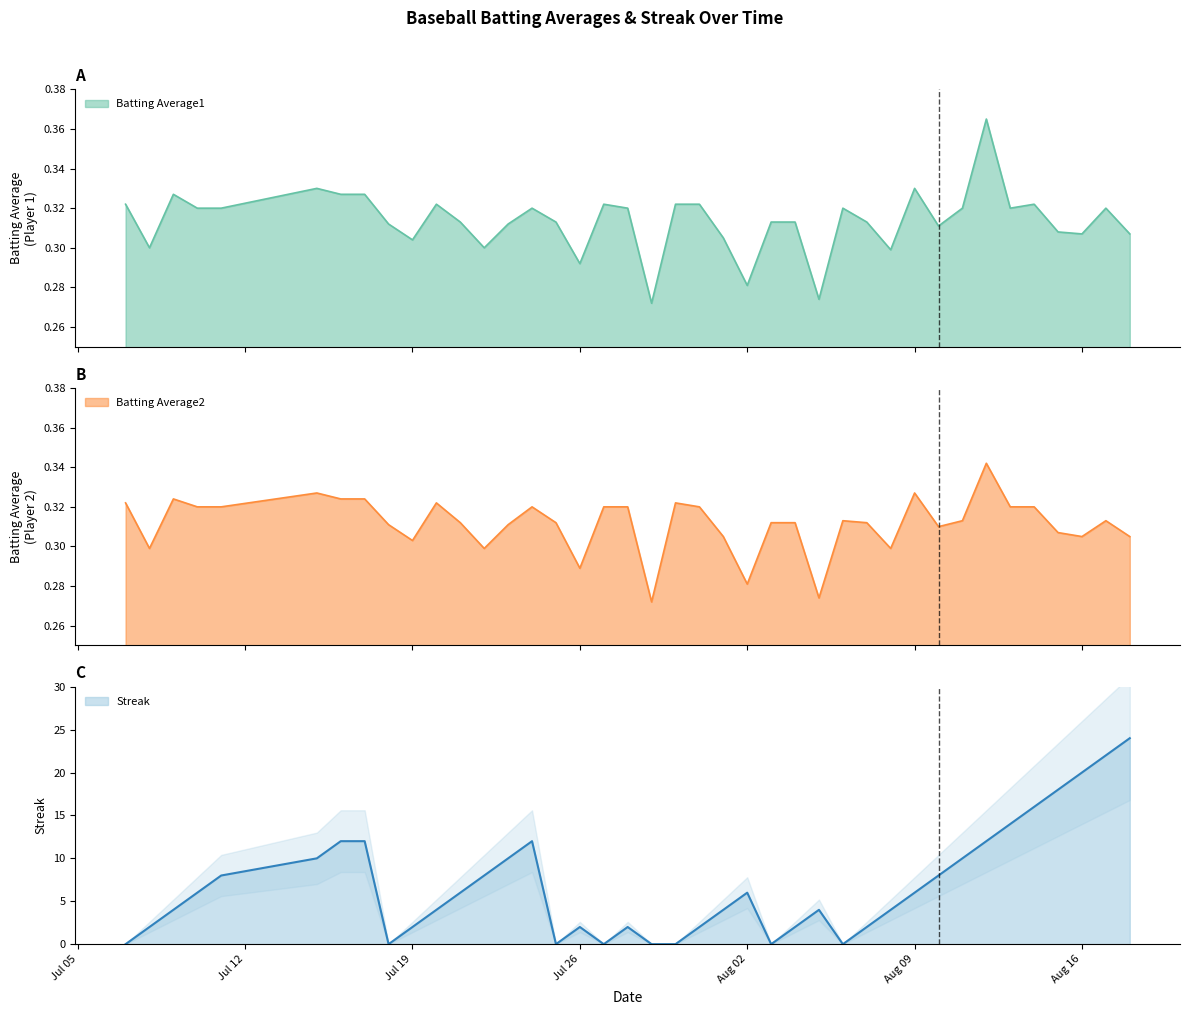

Which series has the largest total across all categories?

Streak